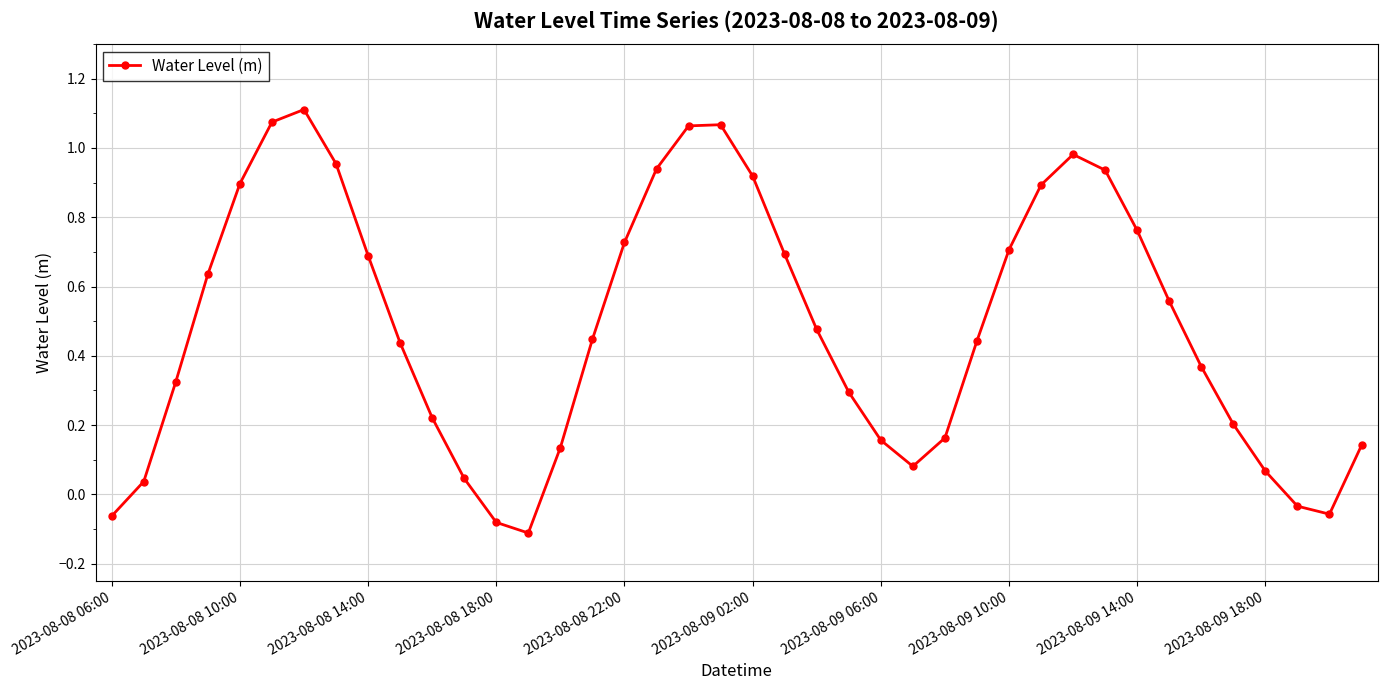

True or false: the data has more than 2 interior local peaks.

True